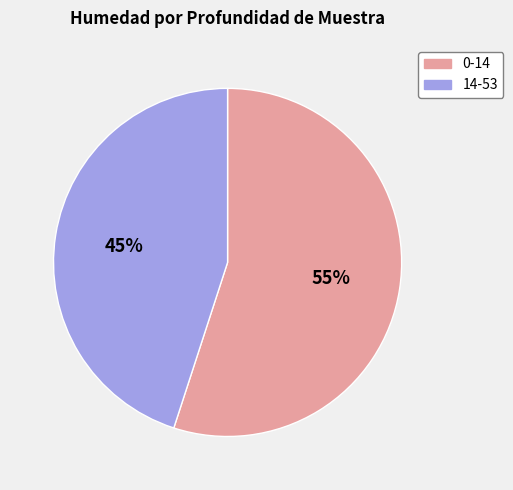

Do 0-14 and 14-53 together represent more than half of the pie?

Yes